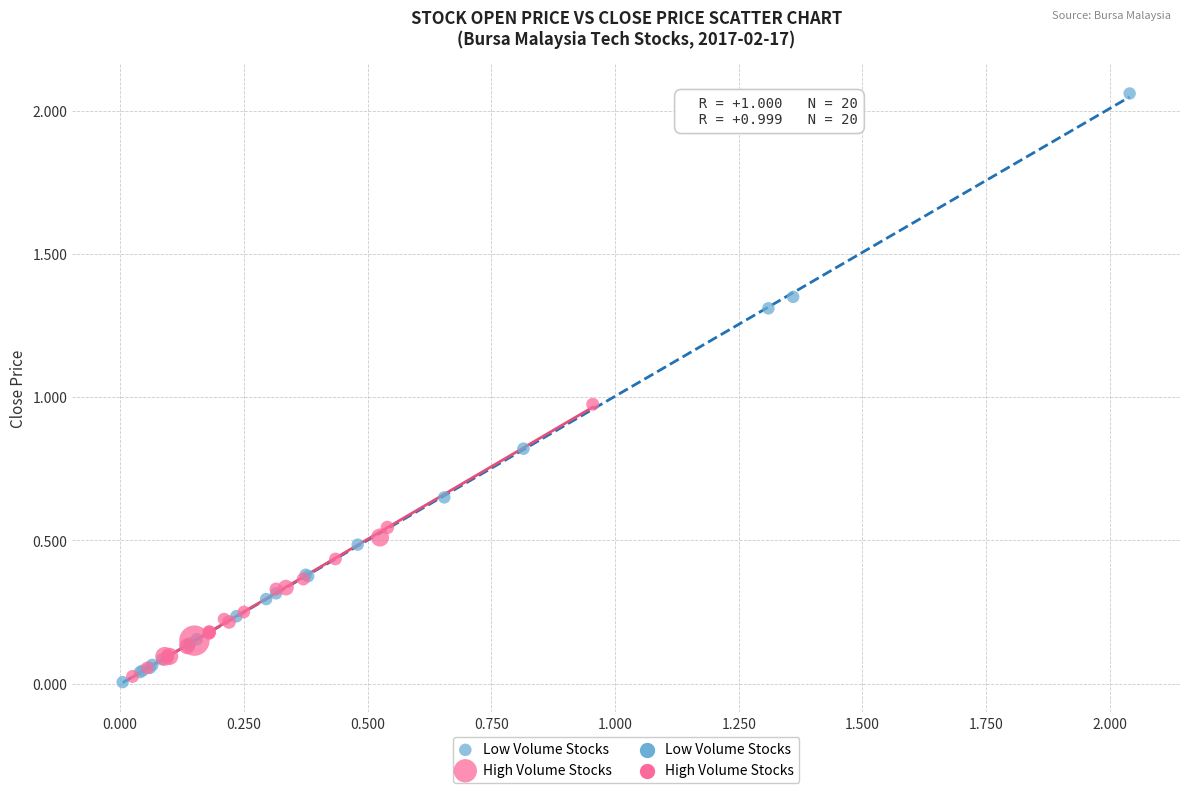

Which series contains the highest Y value?

Low Volume Stocks